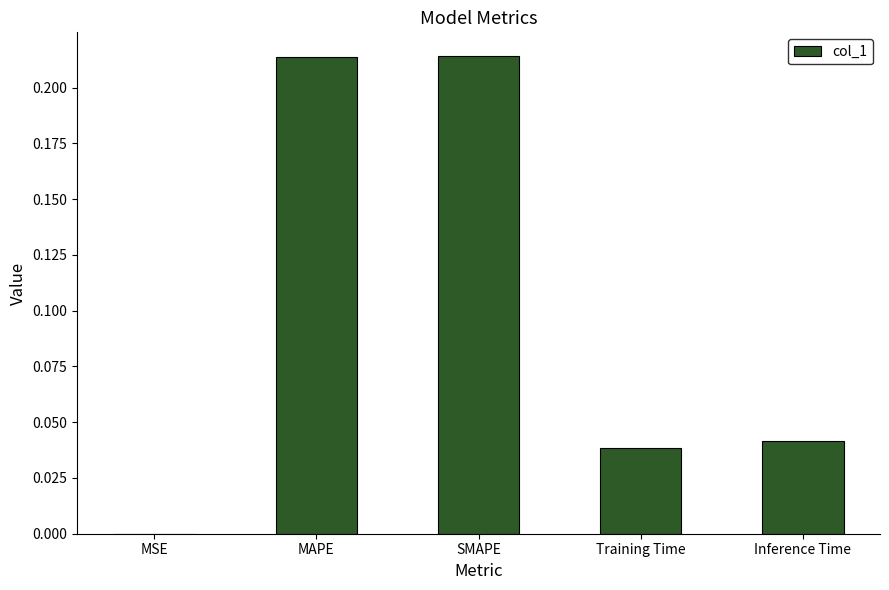

Does the chart contain stacked bars?

No